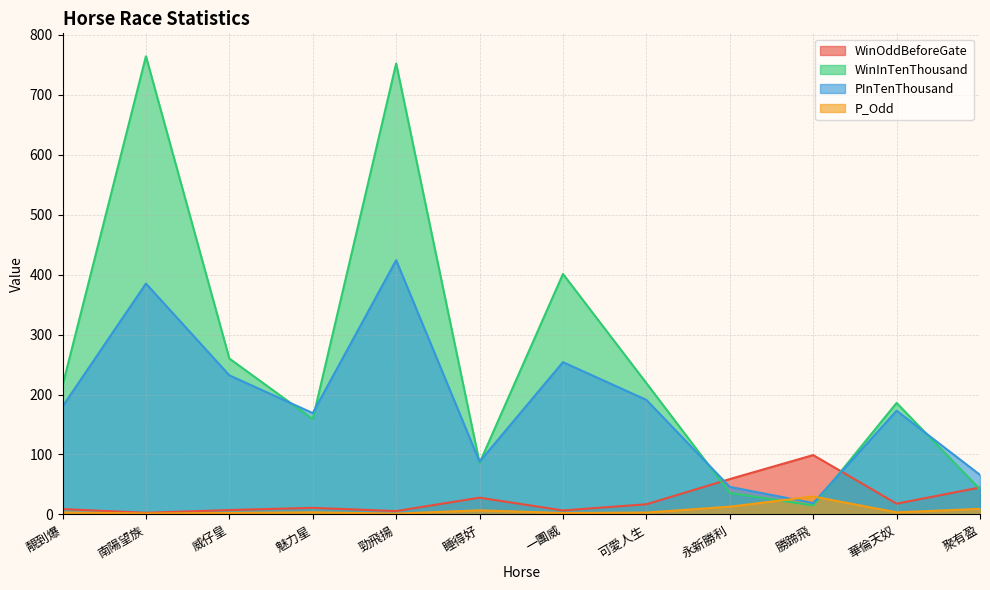

List the series in order of their peak value, highest first.

WinInTenThousand, PInTenThousand, WinOddBeforeGate, P_Odd